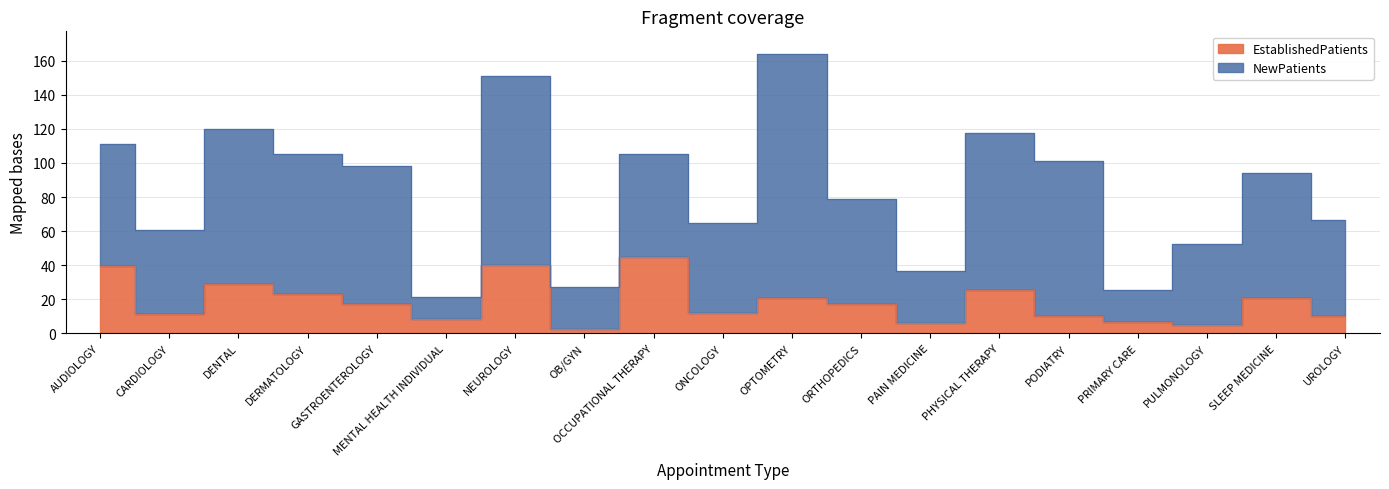

How many points are higher than both their immediate neighbors (excluding endpoints)?

6